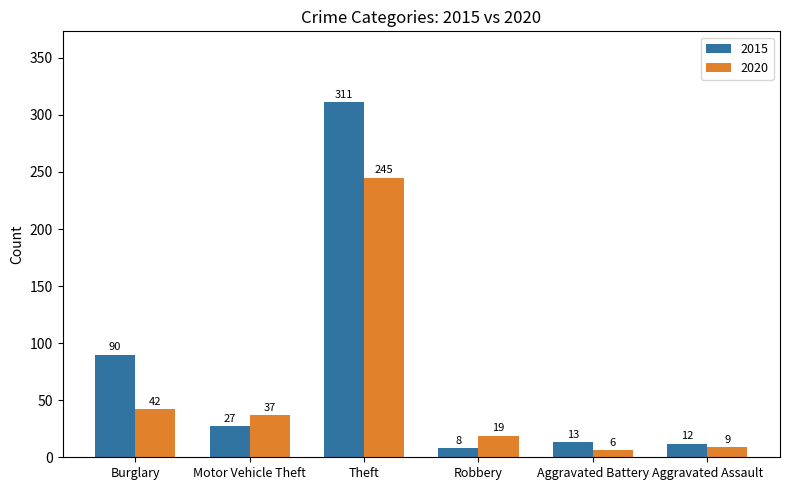

Are the bars grouped side by side (vs. stacked)?

Yes